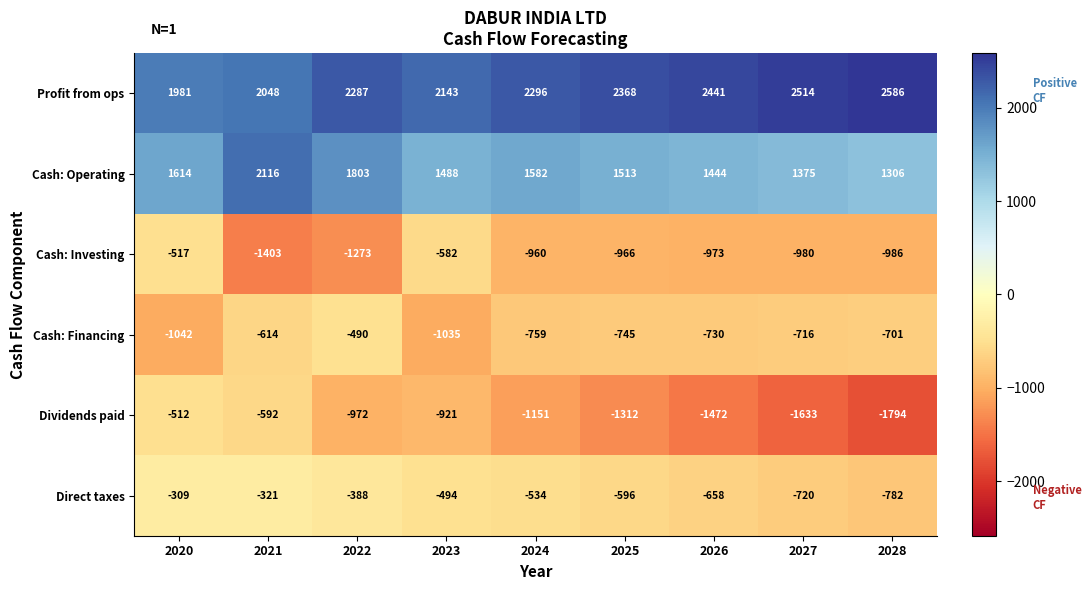

Between 2020 and 2021, which series saw the biggest shift?

Cash: Investing